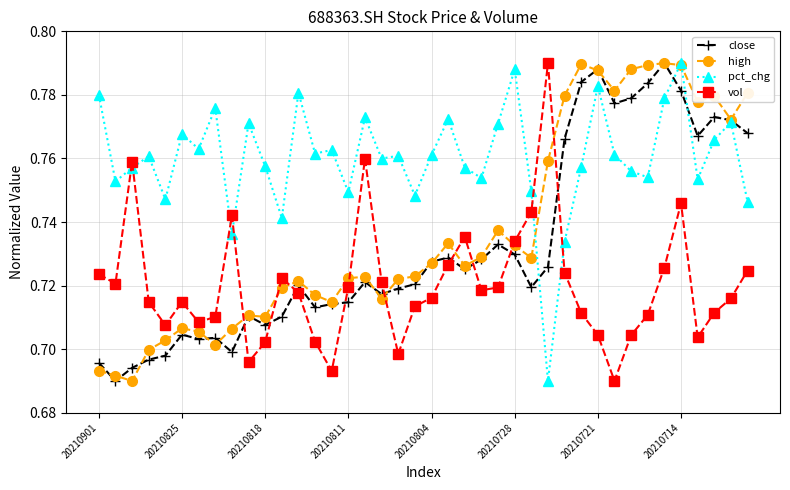

True or false: vol and high cross at least once.

True